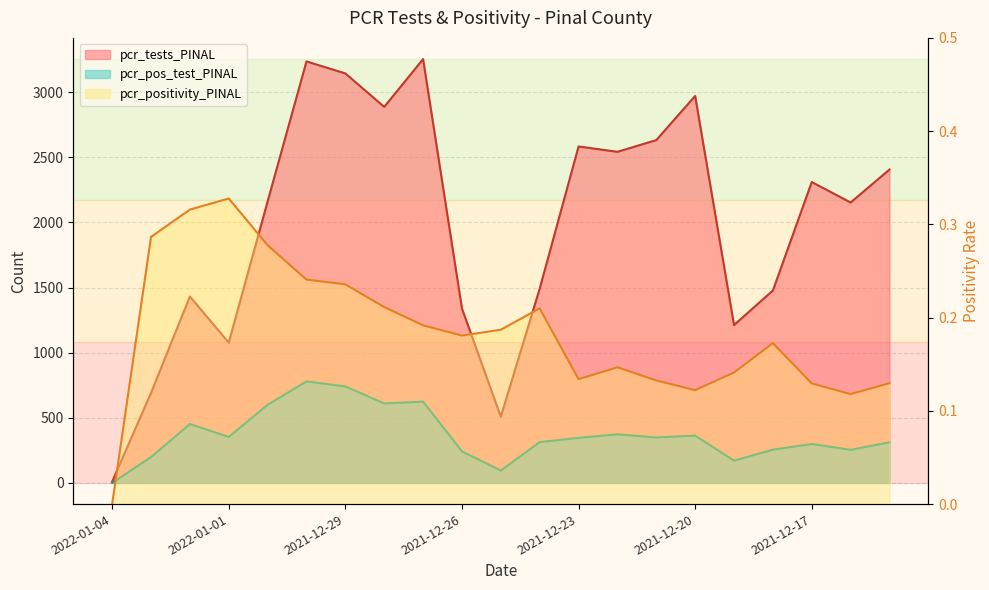

What is the average value of the pcr_positivity_PINAL series?

0.2